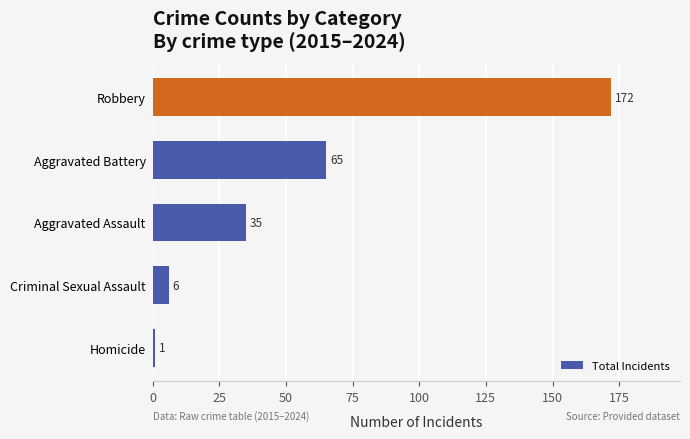

What is the maximum value shown in the chart?

172